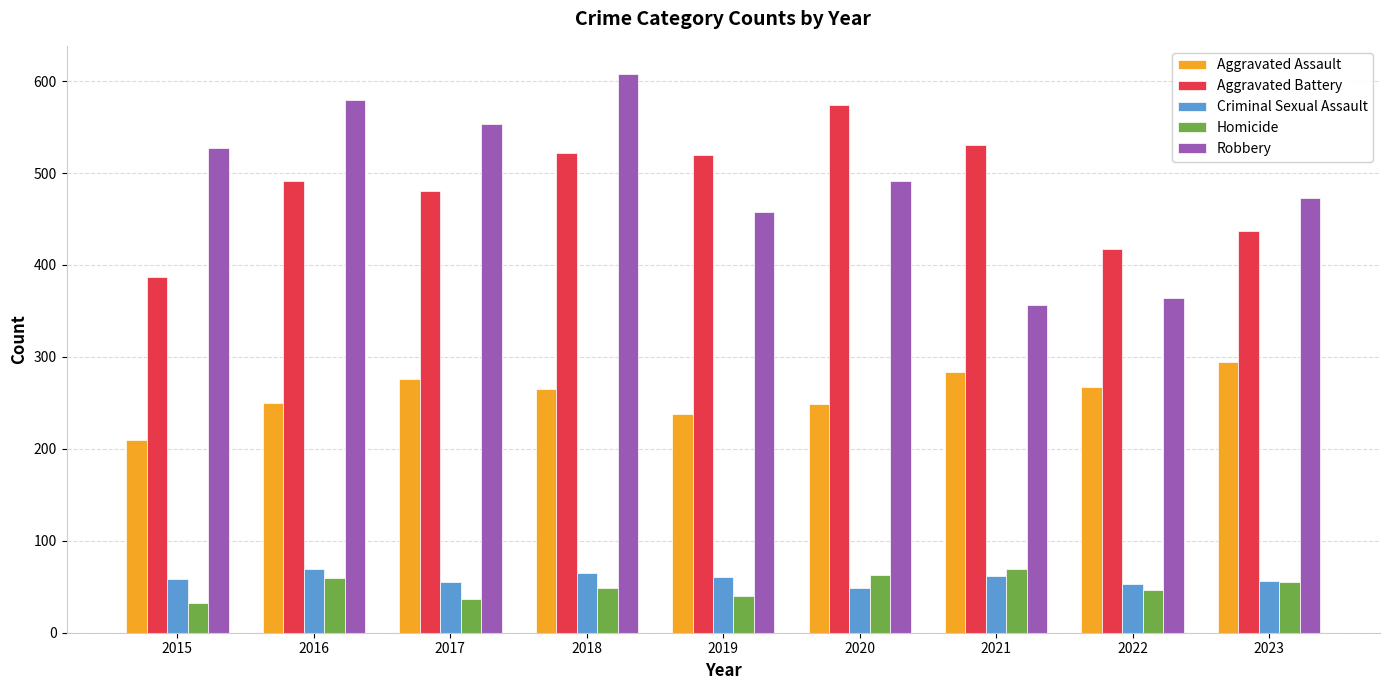

What is the lowest value of the Aggravated Assault series?

210